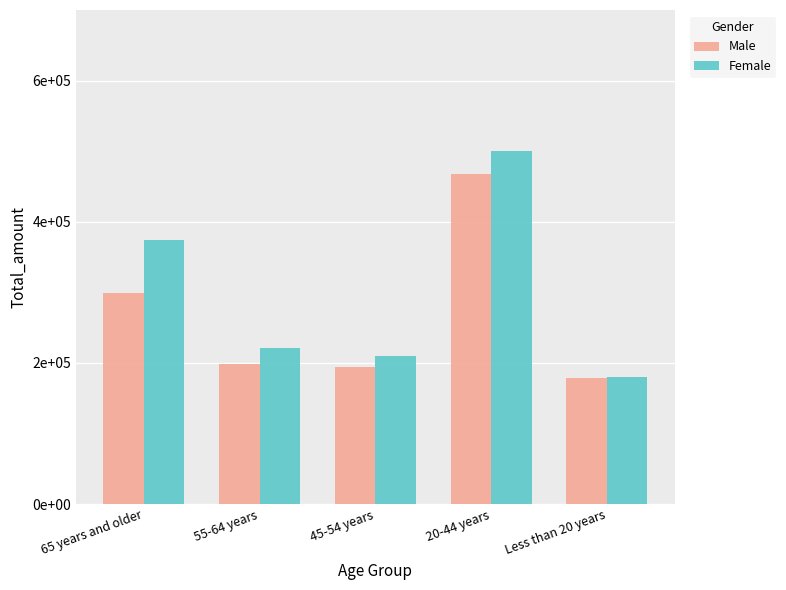

Which series has the widest spread of values?

Female